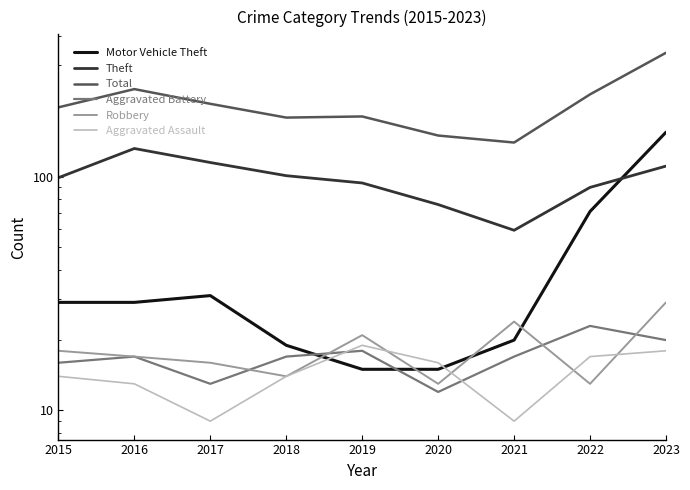

Between 2022 and 2020, which is larger?

2022